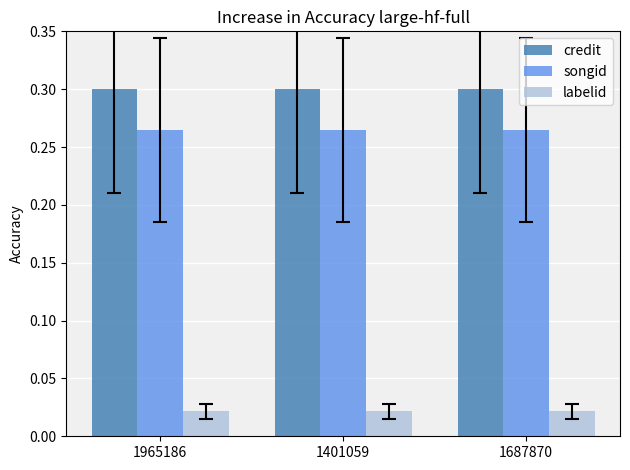

What is the total value across all series at 1687870?

0.6